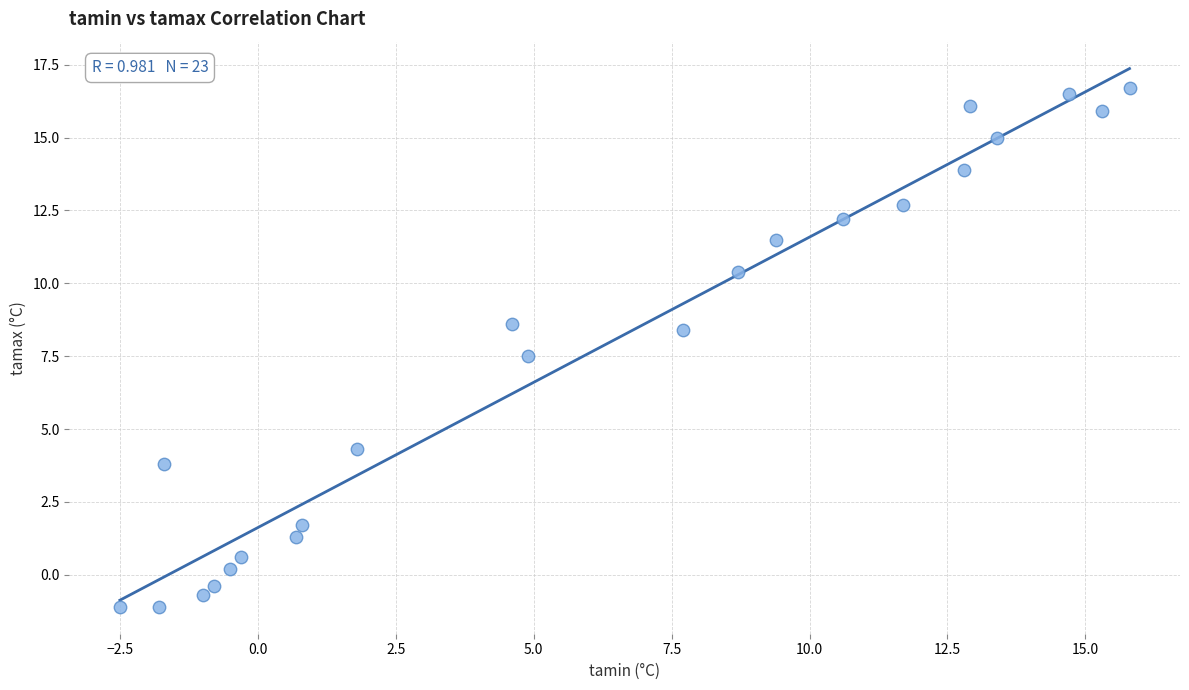

What is the range of X values (max minus min)?

18.3